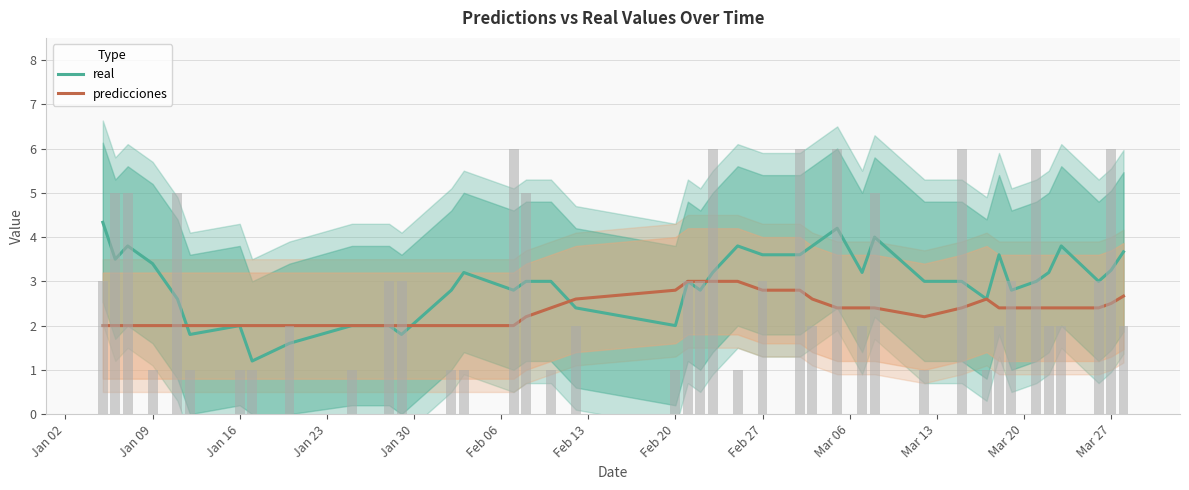

Reading right to left, transcribe all the data shown in this chart.

real: 3.7	3.2	3.0	3.8	3.2	3.0	2.8	3.6	2.6	3.0	3.0	4.0	3.2	4.2	3.8	3.6	3.6	3.8	3.2	2.8	3.0	2.0	2.4	3.0	3.0	2.8	3.2	2.8	1.8	2.0	2.0	1.6	1.2	2.0	1.8	2.6	3.4	3.8	3.5	4.3
predicciones: 2.7	2.5	2.4	2.4	2.4	2.4	2.4	2.4	2.6	2.4	2.2	2.4	2.4	2.4	2.6	2.8	2.8	3.0	3.0	3.0	3.0	2.8	2.6	2.4	2.2	2.0	2.0	2.0	2.0	2.0	2.0	2.0	2.0	2.0	2.0	2.0	2.0	2.0	2.0	2.0